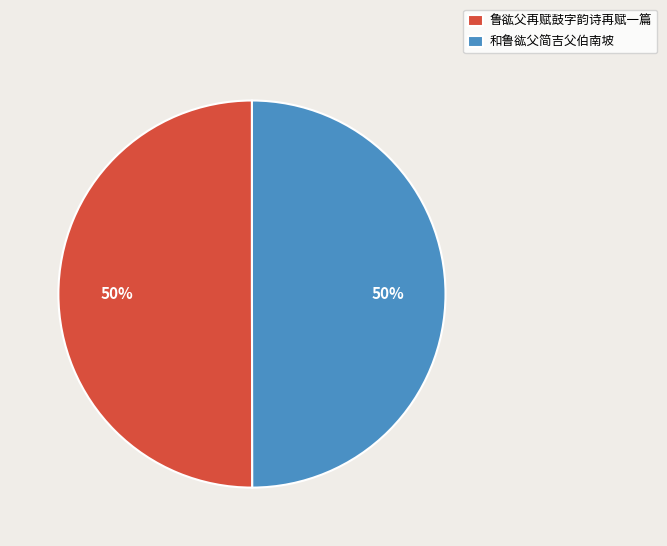

What is the ratio of the value at 鲁谹父再赋鼓字韵诗再赋一篇 to the value at 和鲁谹父简吉父伯南坡?

1.0